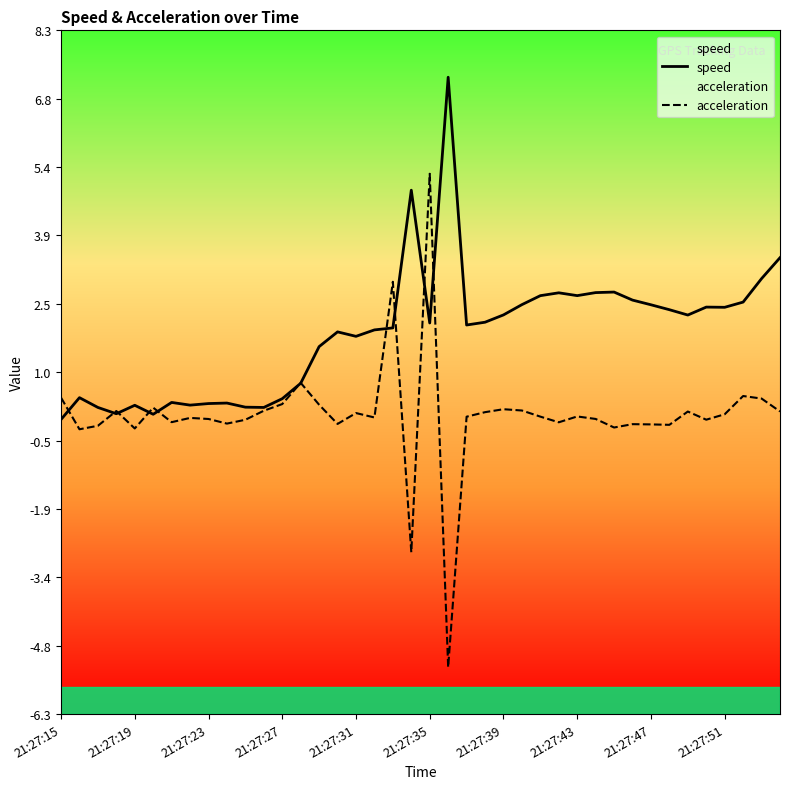

Is it true that speed equals 0.3 at 21:27:23?

True